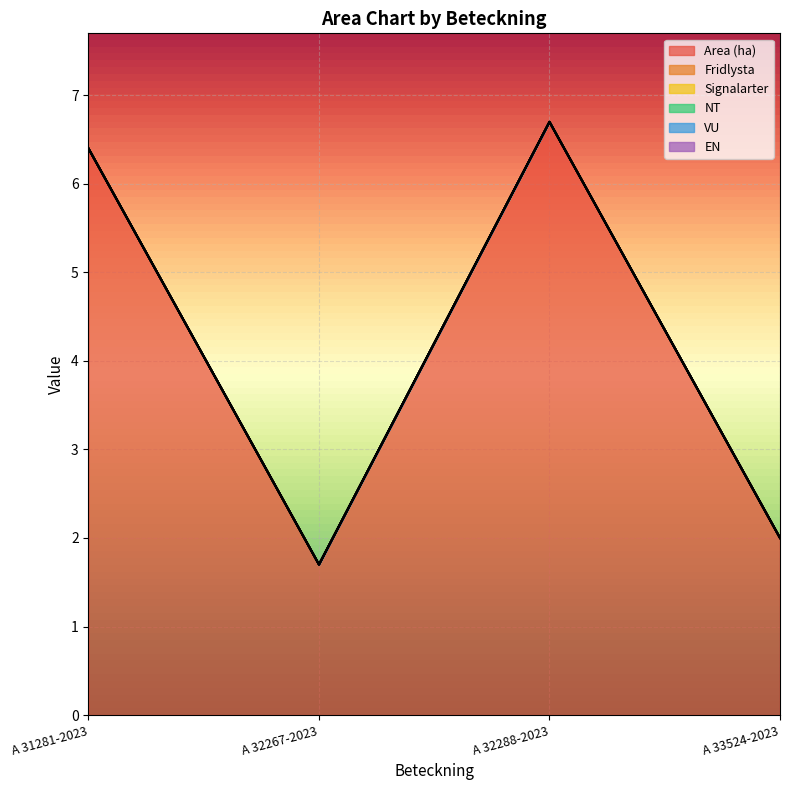

Which has a higher value, A 32267-2023 or A 32288-2023?

A 32288-2023